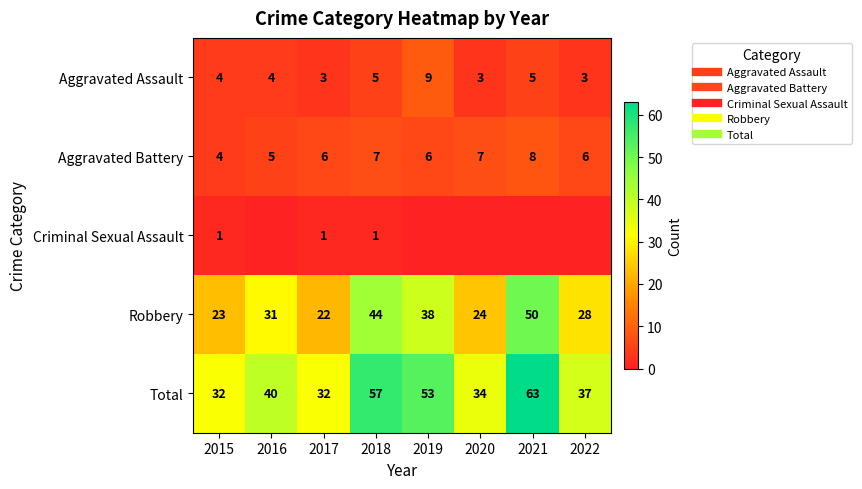

Which series has the largest total across all categories?

Total